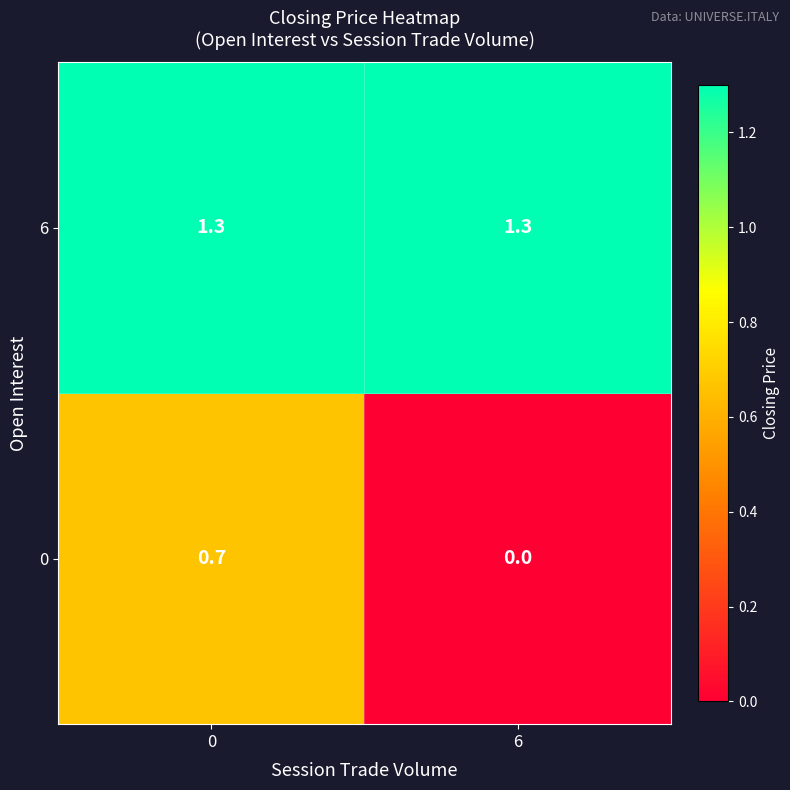

True or false: 0 has a value of 1.3 at 0.

False